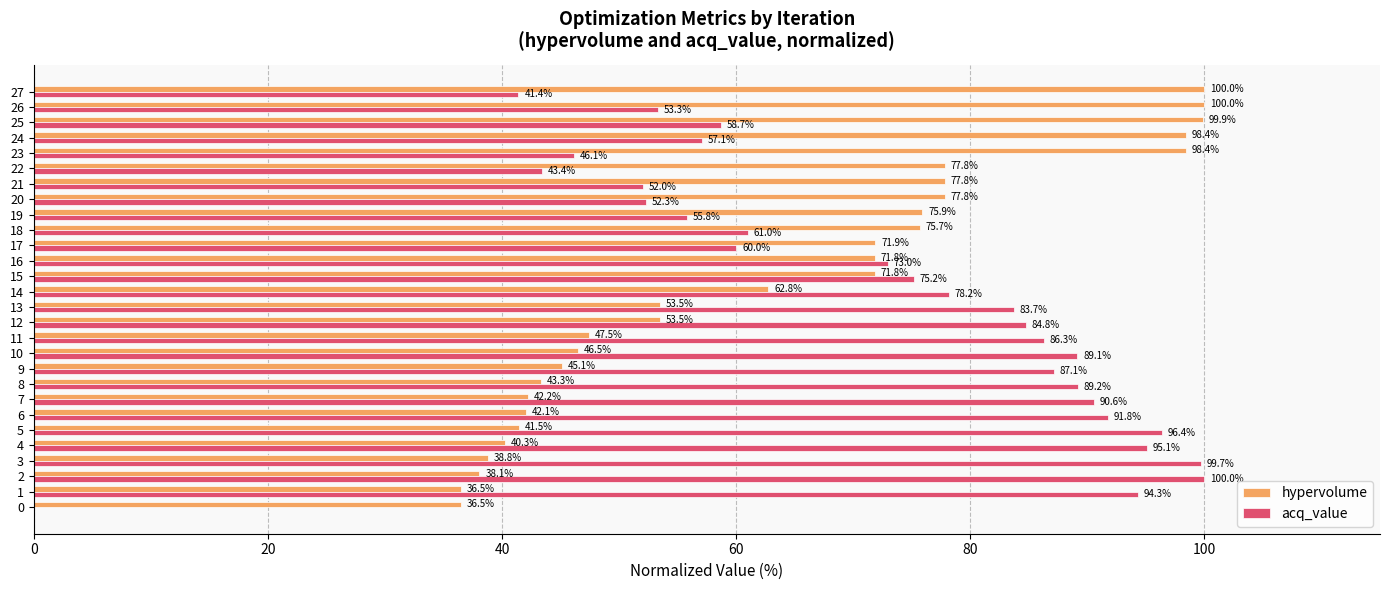

Is the value of acq_value at 13 greater than the value of hypervolume at 16?

Yes